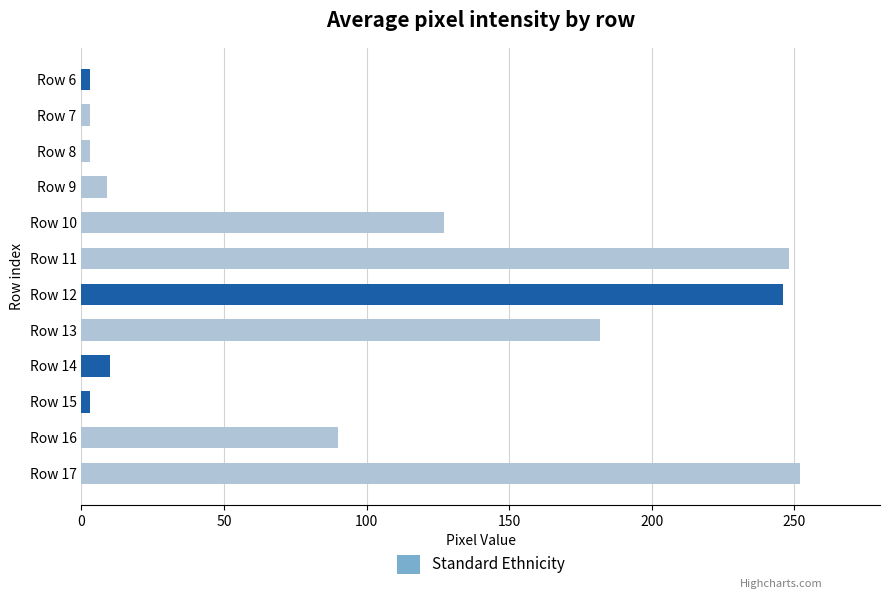

What is the difference between the maximum and minimum values?

249